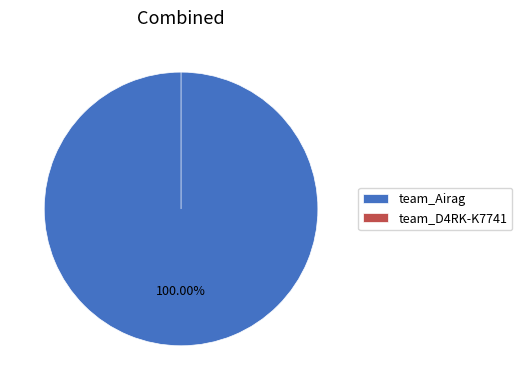

How many slices are in this pie chart?

2